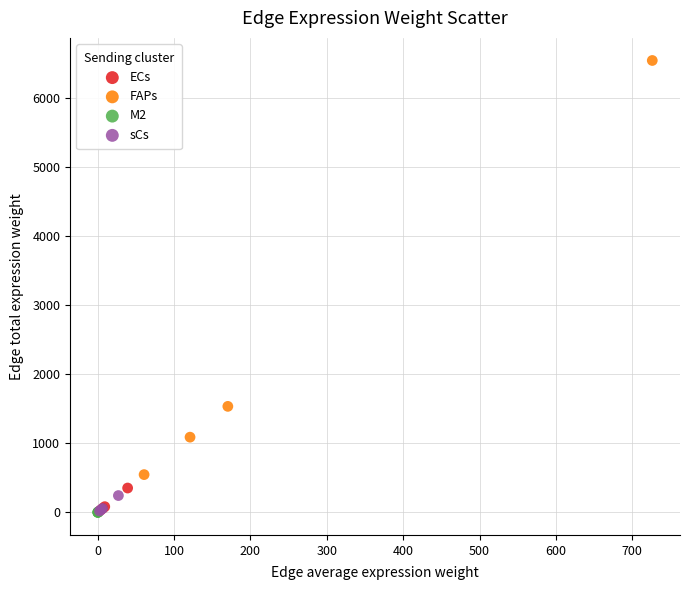

Which series contains the highest Y value?

FAPs